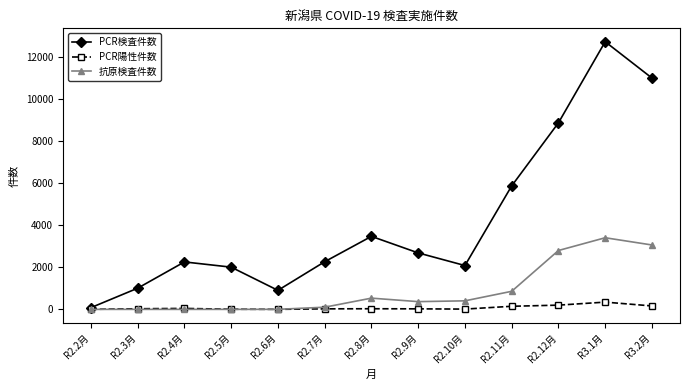

Is it true that 抗原検査件数 equals 103 at R2.7月?

True